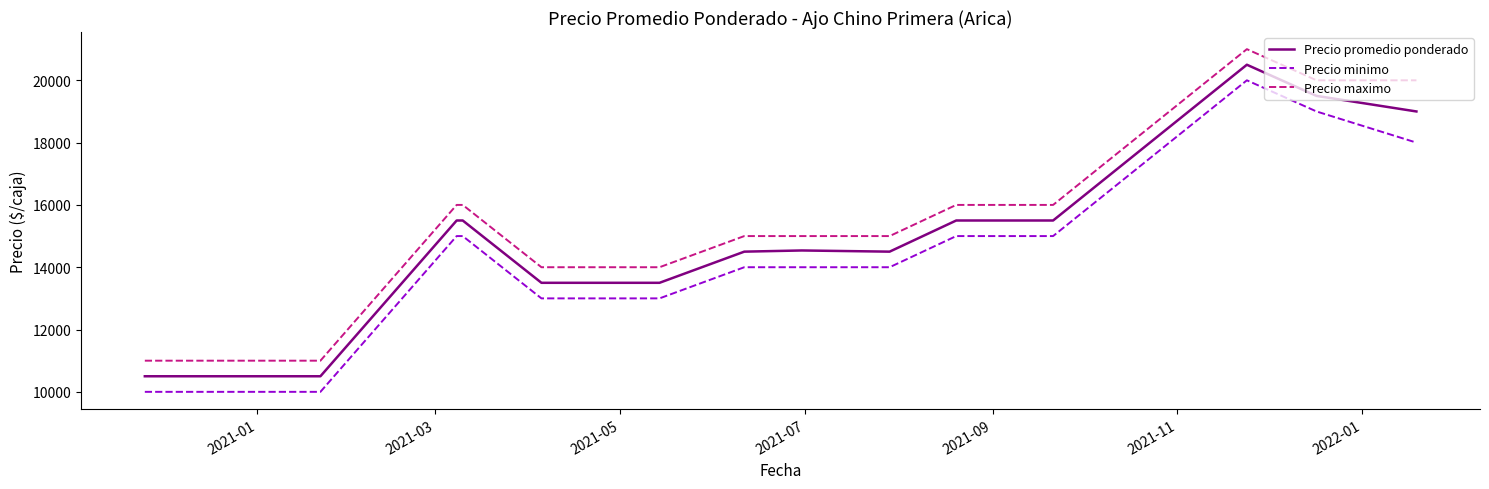

Rank the series by their maximum value, from lowest to highest.

Precio minimo, Precio promedio ponderado, Precio maximo